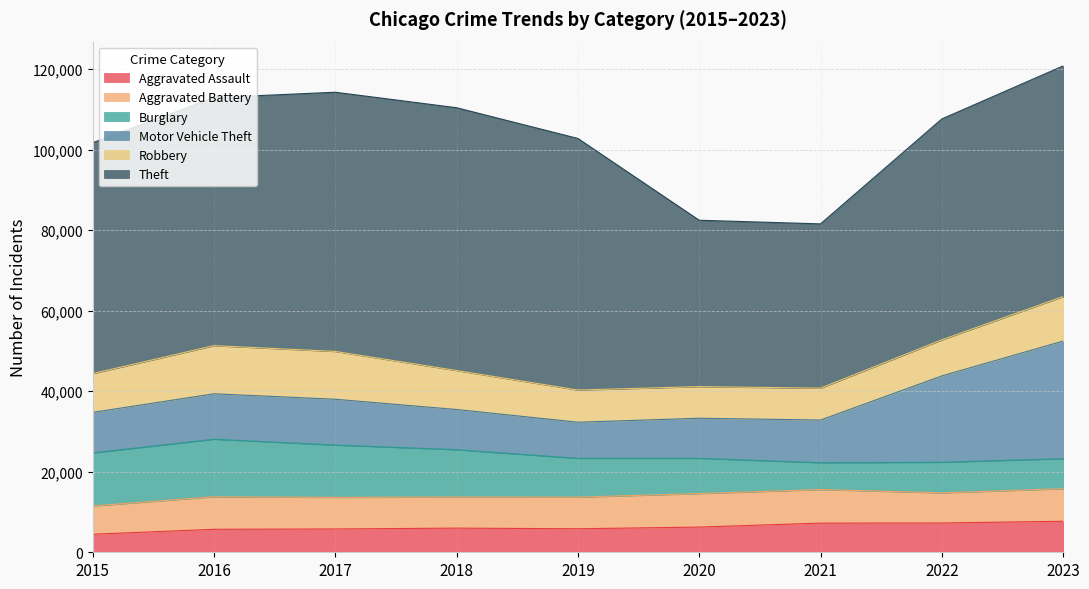

At which category does Robbery reach its first local valley?

2020